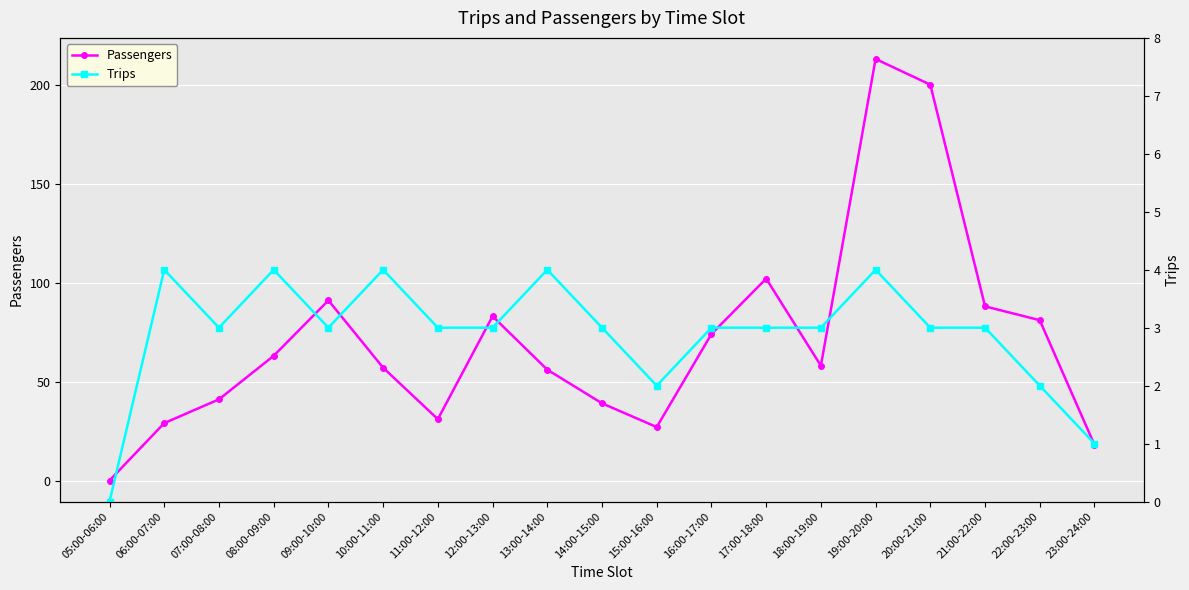

At which category does Trips reach its first local valley?

07:00-08:00